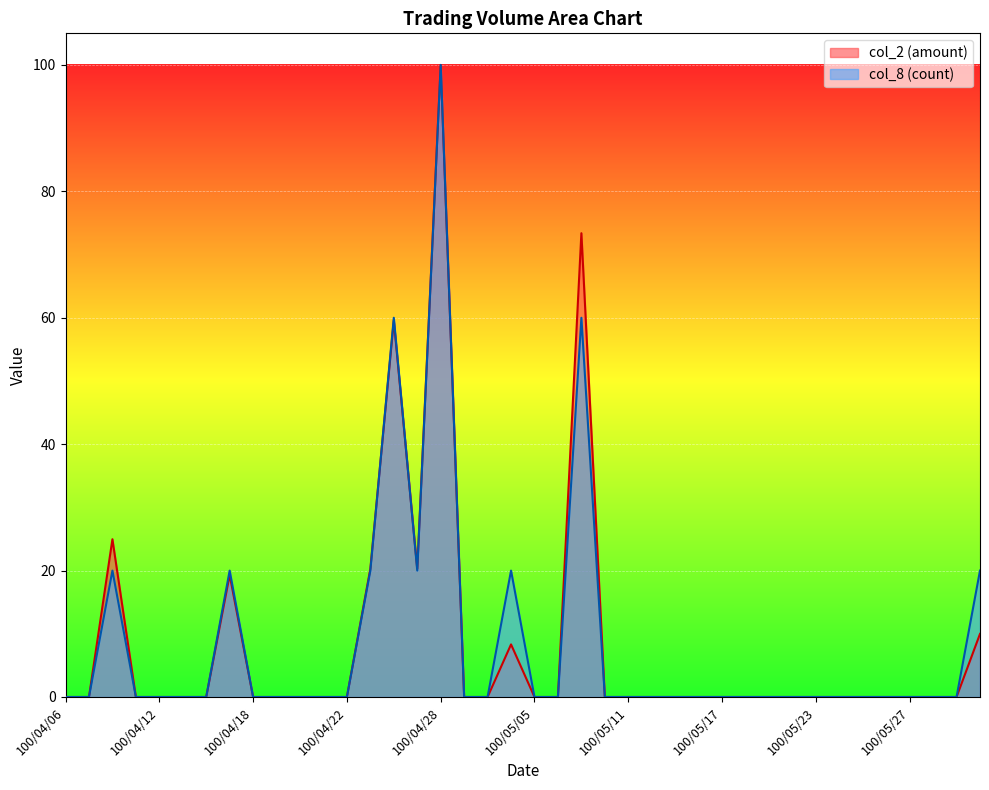

What is the highest value of the col_2 series?

100.0